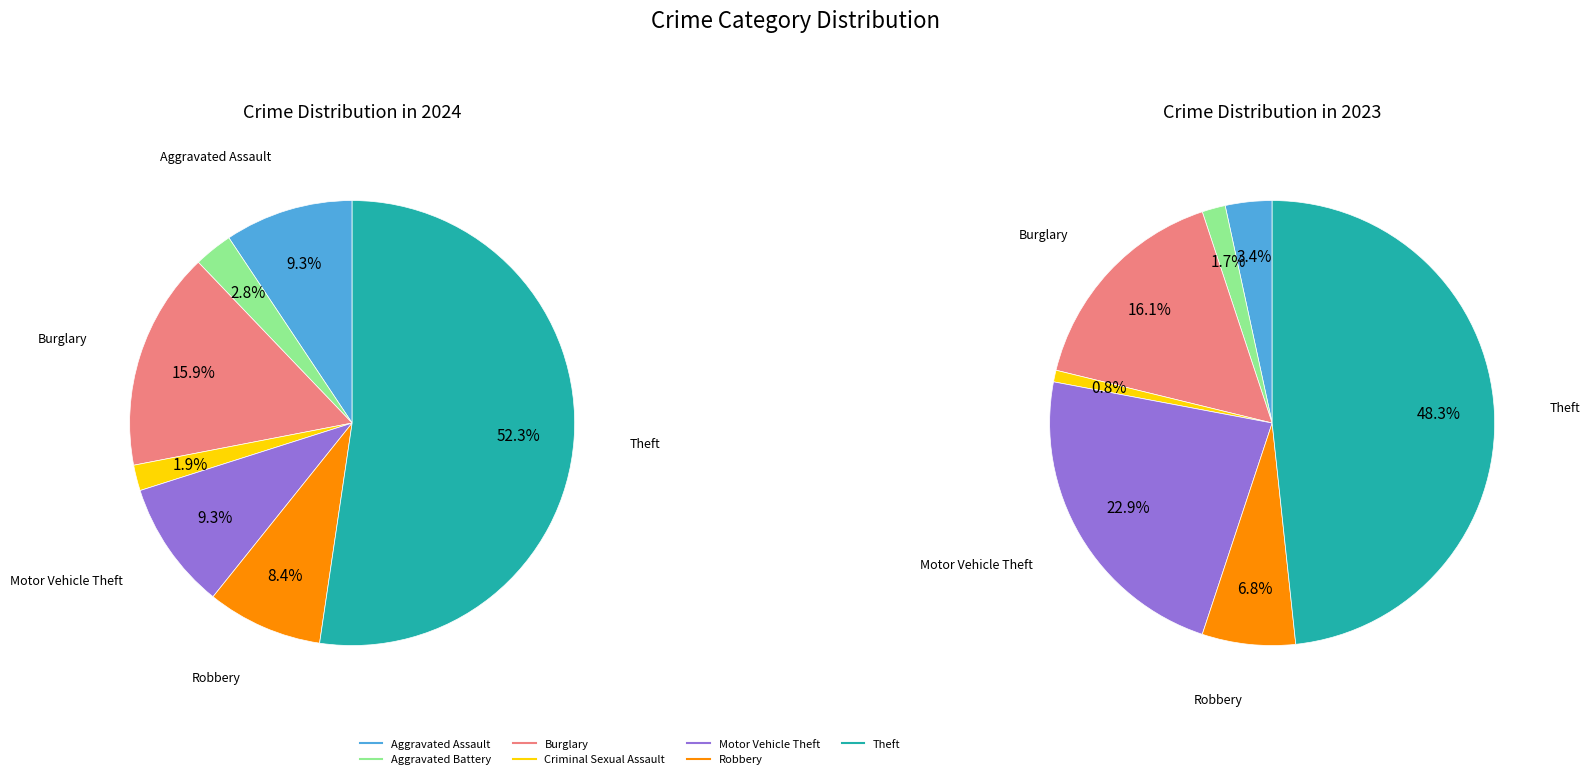

Between Criminal Sexual Assault and Motor Vehicle Theft, which is larger?

Motor Vehicle Theft